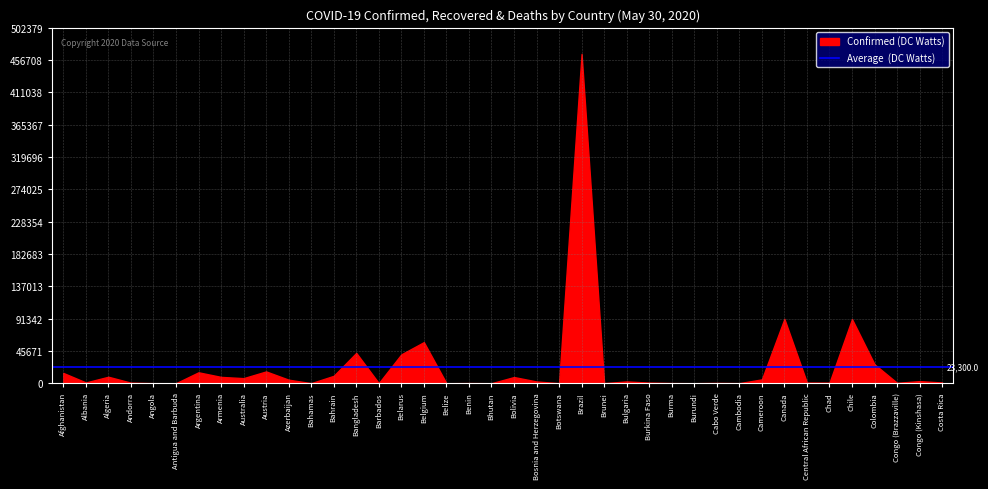

What position from the left is Benin?

19